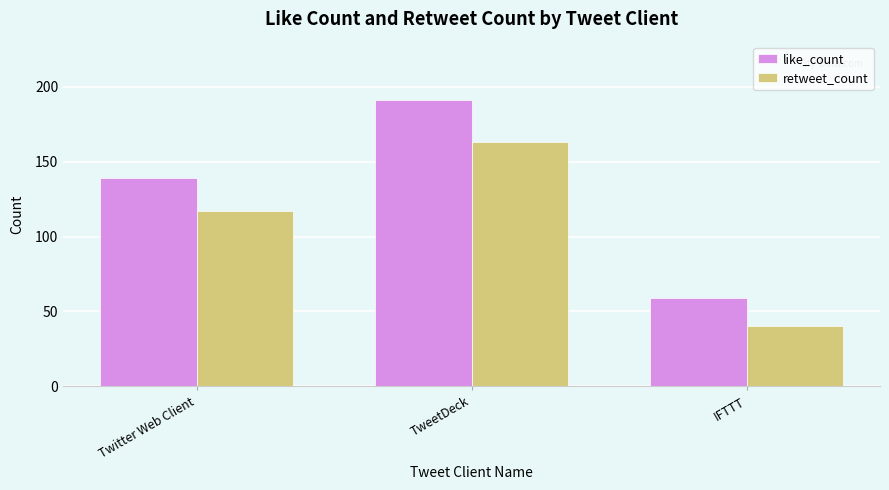

What is the smallest value displayed?

40